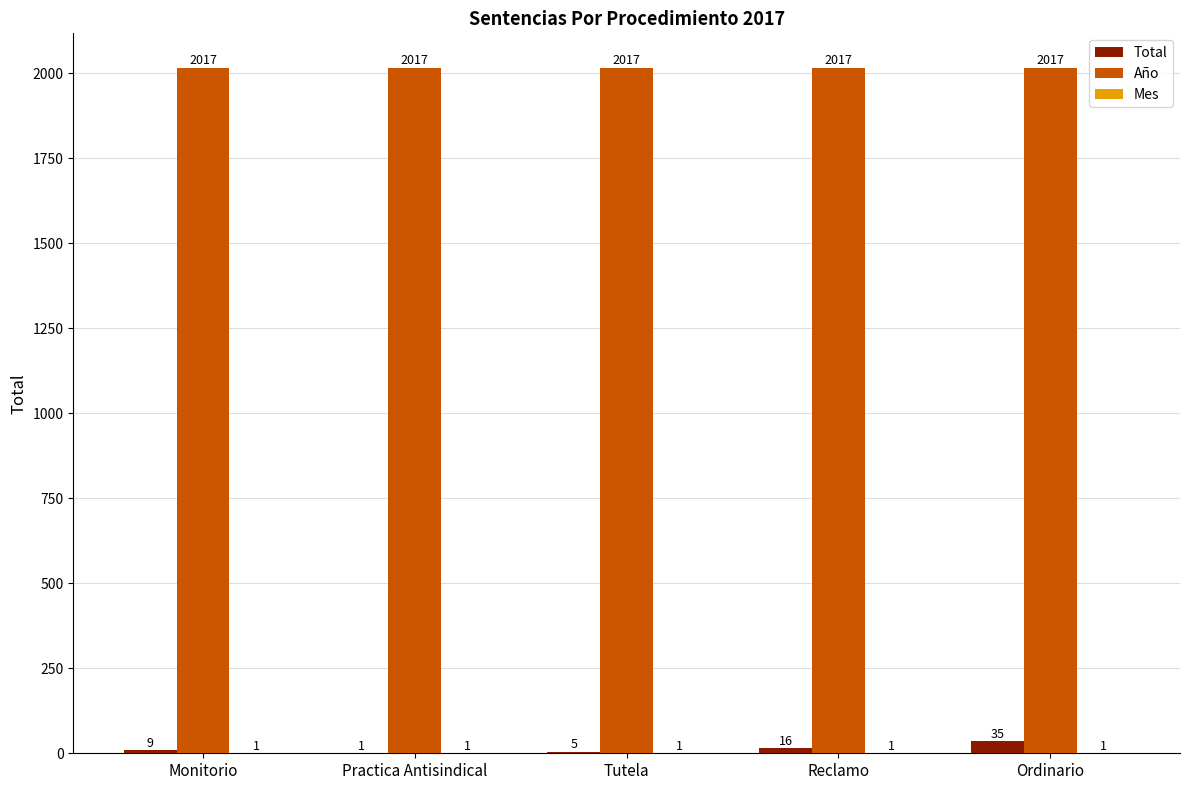

Which series changed the most between Practica Antisindical and Reclamo?

Total